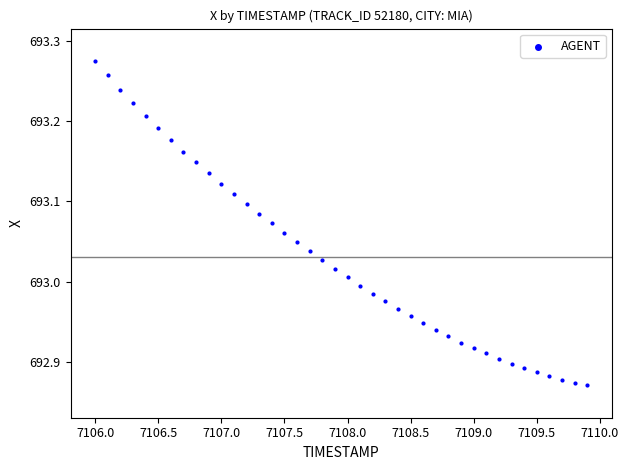

What is the range of Y values (max minus min)?

0.4